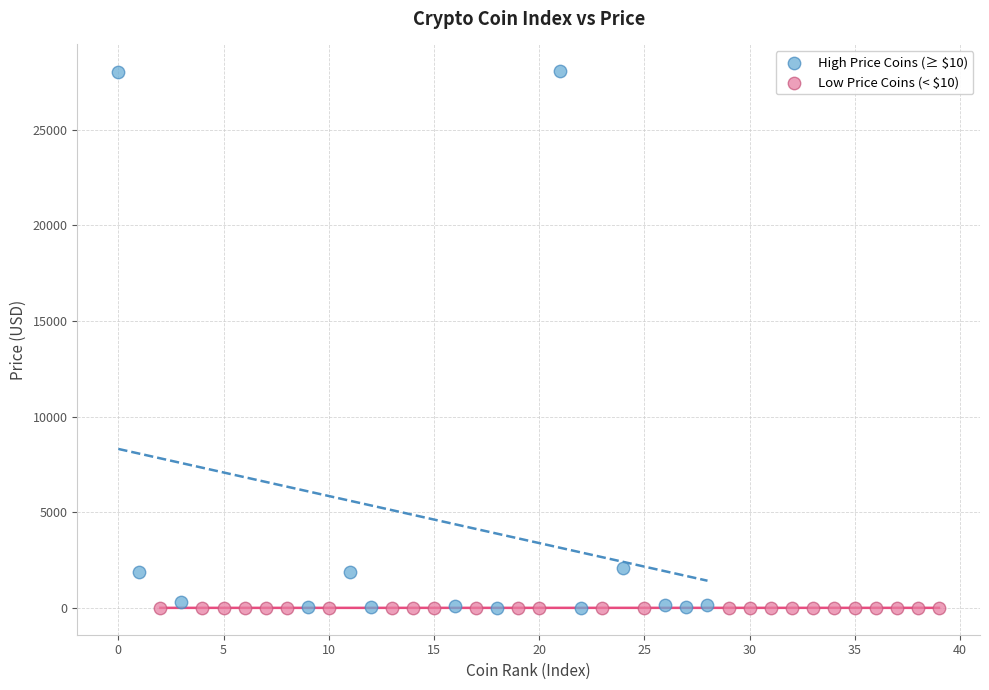

Which series has the largest Y range (max minus min)?

High Price Coins (≥ $10)